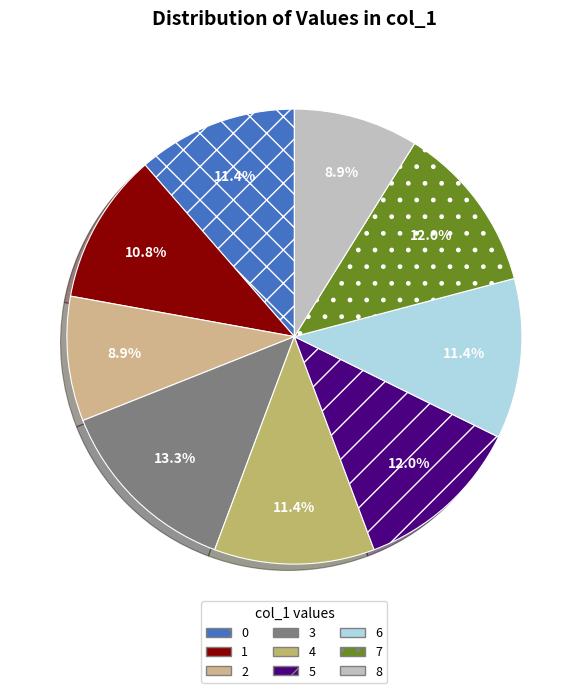

Count the number of slices in the pie.

9